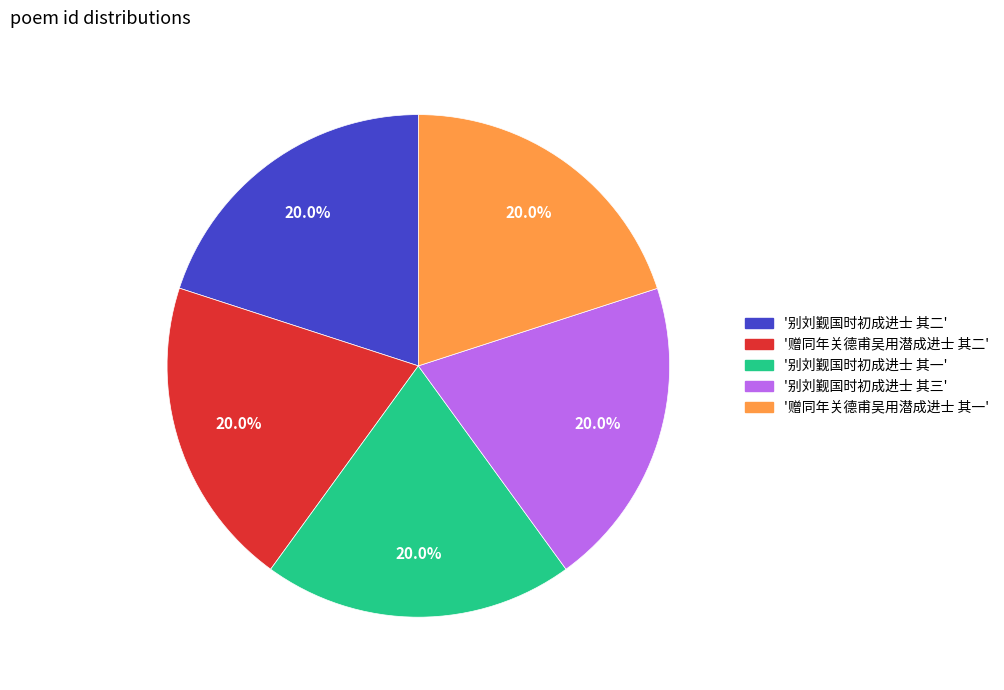

What is the ratio of the value at '别刘觐国时初成进士 其三' to the value at '赠同年关德甫吴用潜成进士 其一'?

1.0